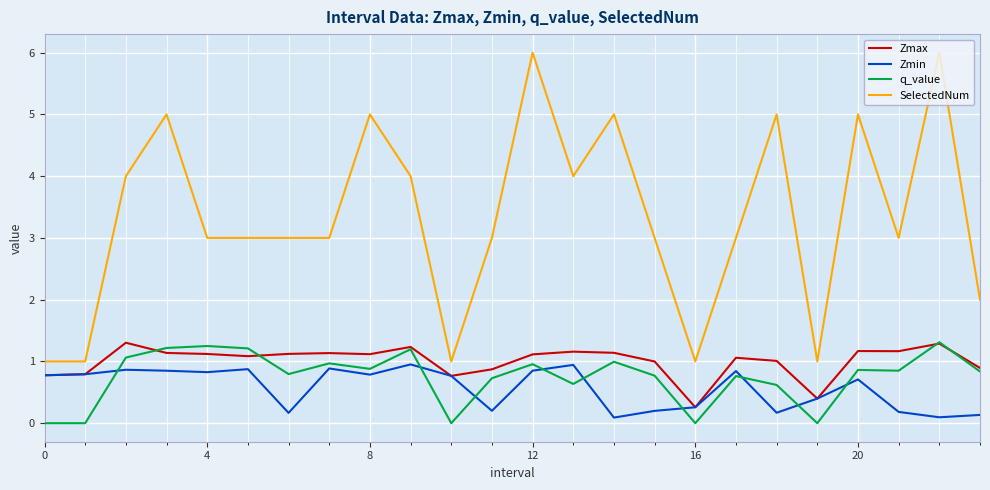

True or false: SelectedNum and q_value intersect in this chart.

False